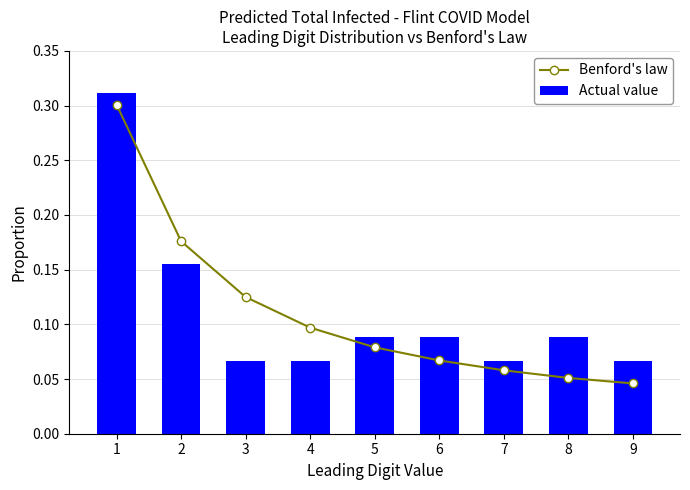

At 1, list the series in order from smallest to largest.

Benford's law, Actual value